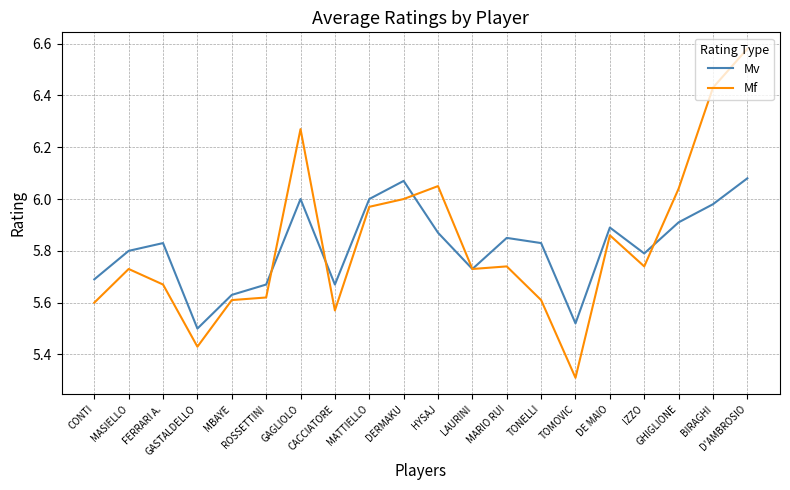

Rank the series by their maximum value, from lowest to highest.

Mv, Mf